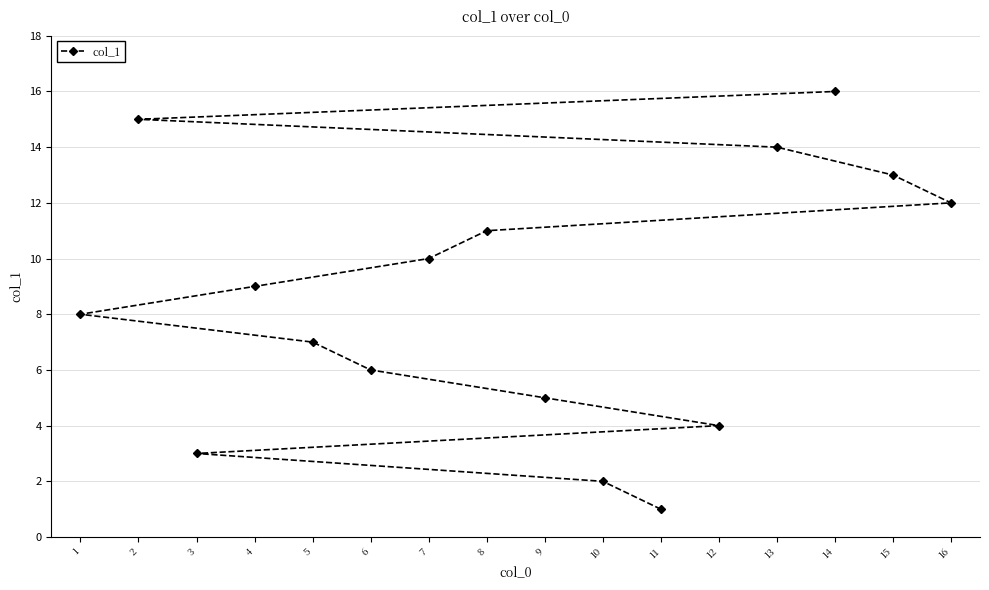

The value at 8 is 11. True or false?

True